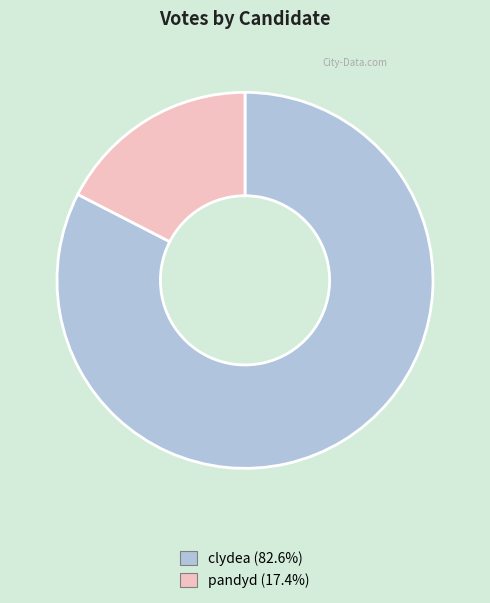

Which category has the smallest portion of the pie?

pandyd